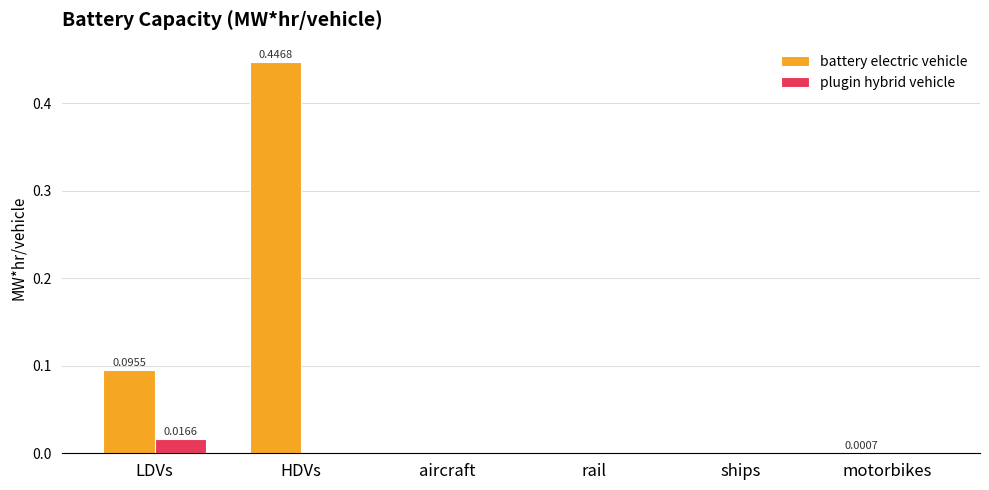

At which category does the chart reach its peak across all series?

HDVs